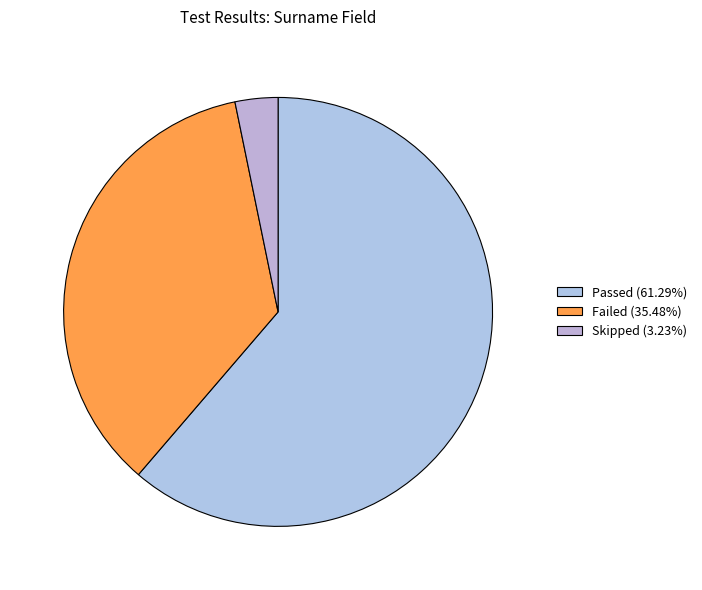

Is it true that Passed is 46% of the pie?

False